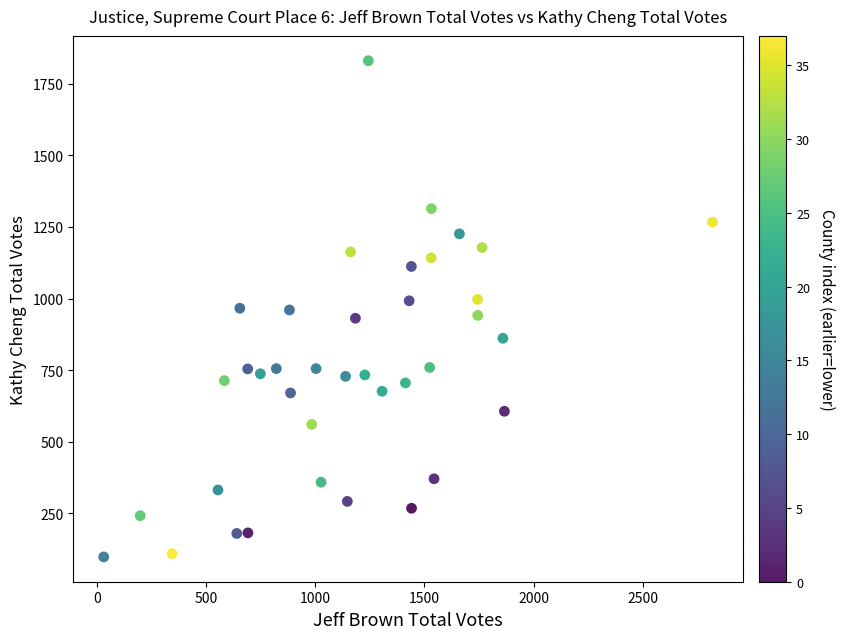

What is the range of X values (max minus min)?

2786